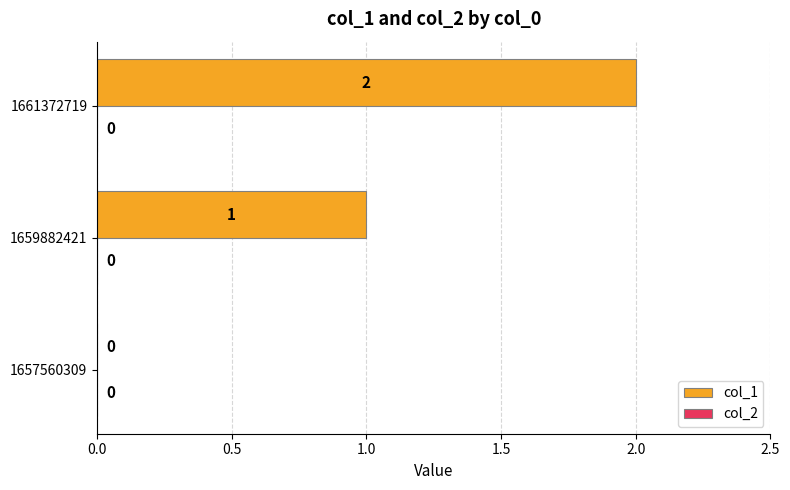

What is the maximum value shown in the chart?

2